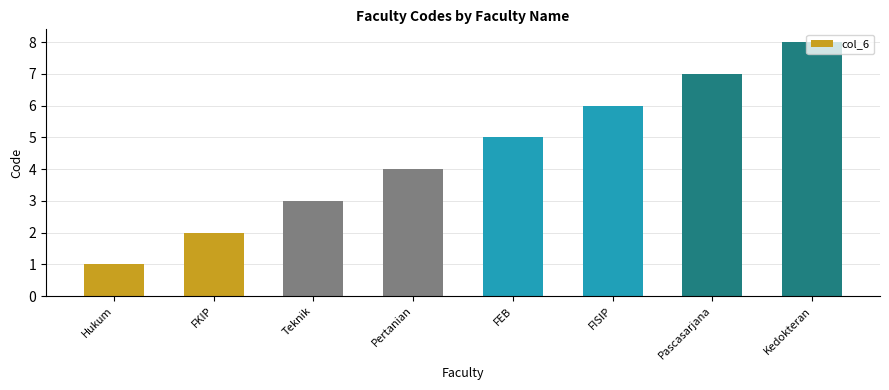

What is the value of the 1st bar from the left?

1